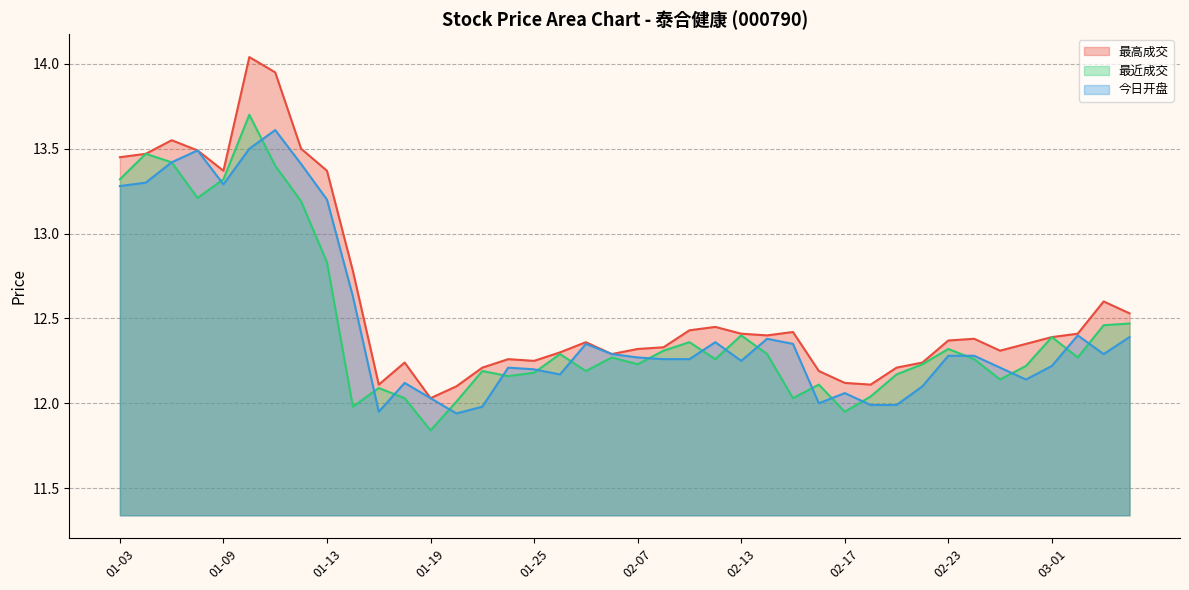

True or false: 最近成交 has more than 1 interior local peaks.

True